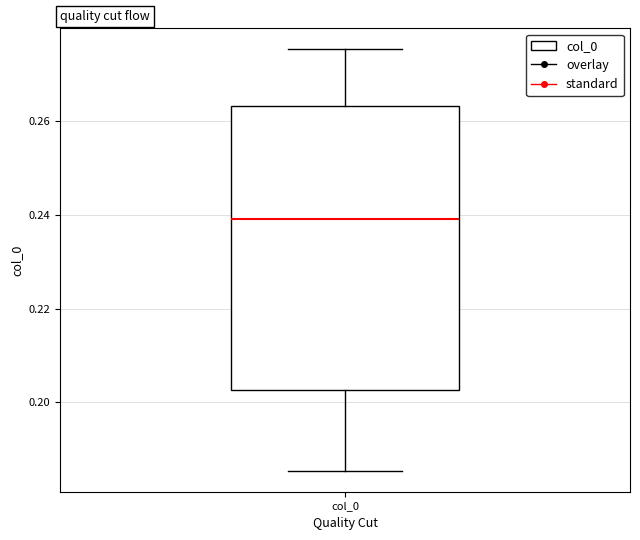

Where does the median line of the box for col_0 sit on the y-axis? The values are not printed on the chart, so give them approximately, as read against the axis.

0.240